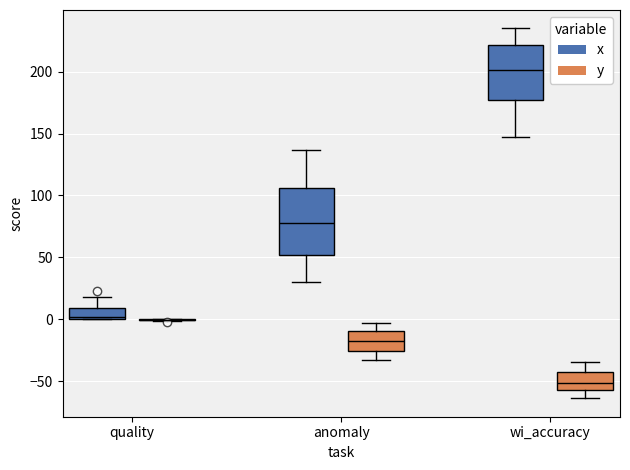

Reading left to right, read every box against the y-axis: the position of its median line, the range the box covers, and the ends of its whiskers. The values are not printed on the chart, so give them approximately, as read against the axis.

quality (x): median 0 (just above the box's lower edge), box 0 to 10, whiskers 0 to 20
quality (y): box collapsed to a line at 0, whiskers 0 to 0
anomaly (x): median 80, box 50 to 105, whiskers 30 to 135
anomaly (y): median -20, box -25 to -10, whiskers -35 to -5
wi_accuracy (x): median 200, box 175 to 220, whiskers 145 to 235
wi_accuracy (y): median -50, box -55 to -45, whiskers -65 to -35